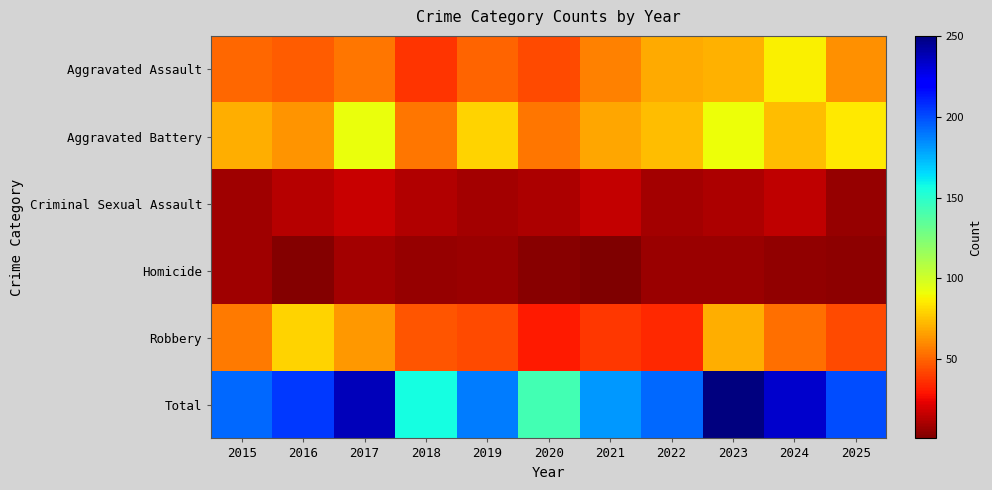

List the series in order of their peak value, lowest first.

Homicide, Criminal Sexual Assault, Robbery, Aggravated Assault, Aggravated Battery, Total